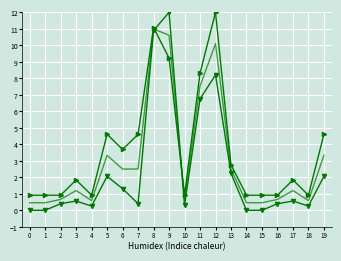

What is the greatest value displayed?

12.0